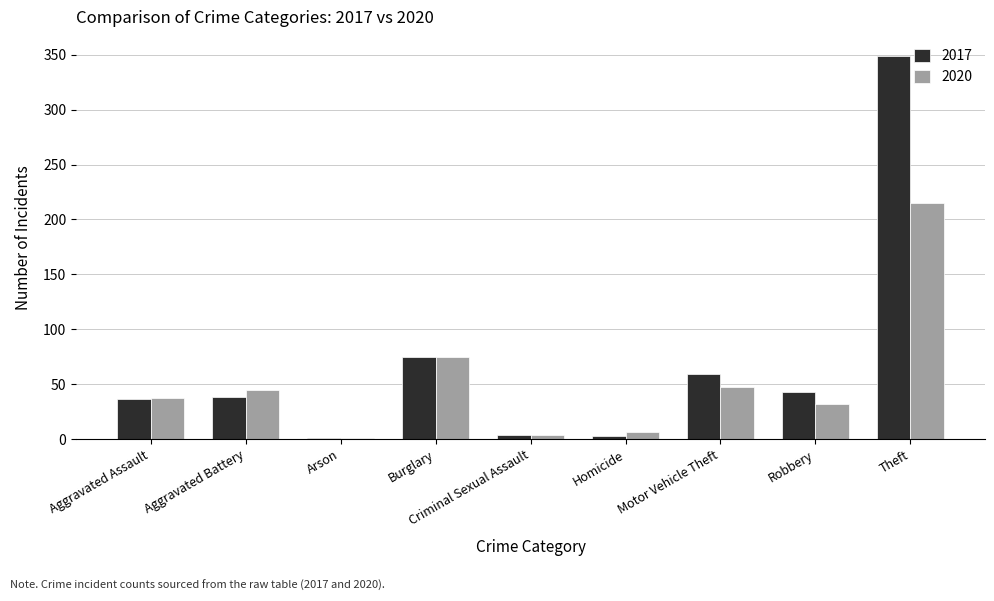

What is the sum of the 2017 values at Aggravated Assault and Aggravated Battery?

74